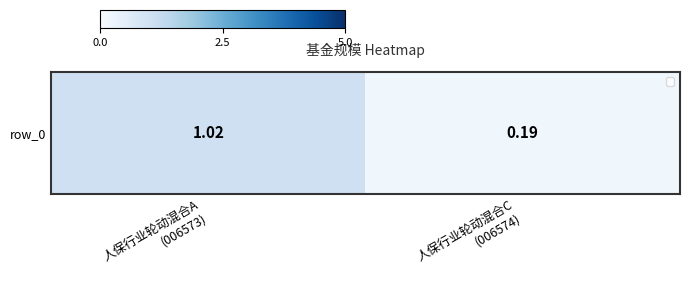

Reading left to right, what are all the values shown in this chart?

1.0	0.2